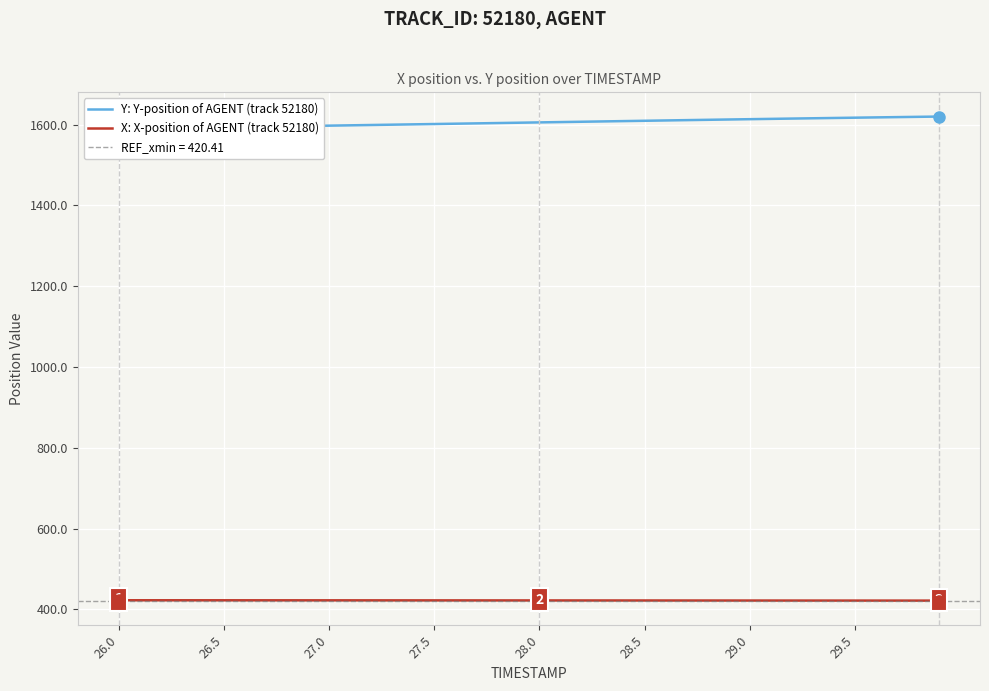

What is the minimum value for X: X-position of AGENT (track 52180)?

421.5